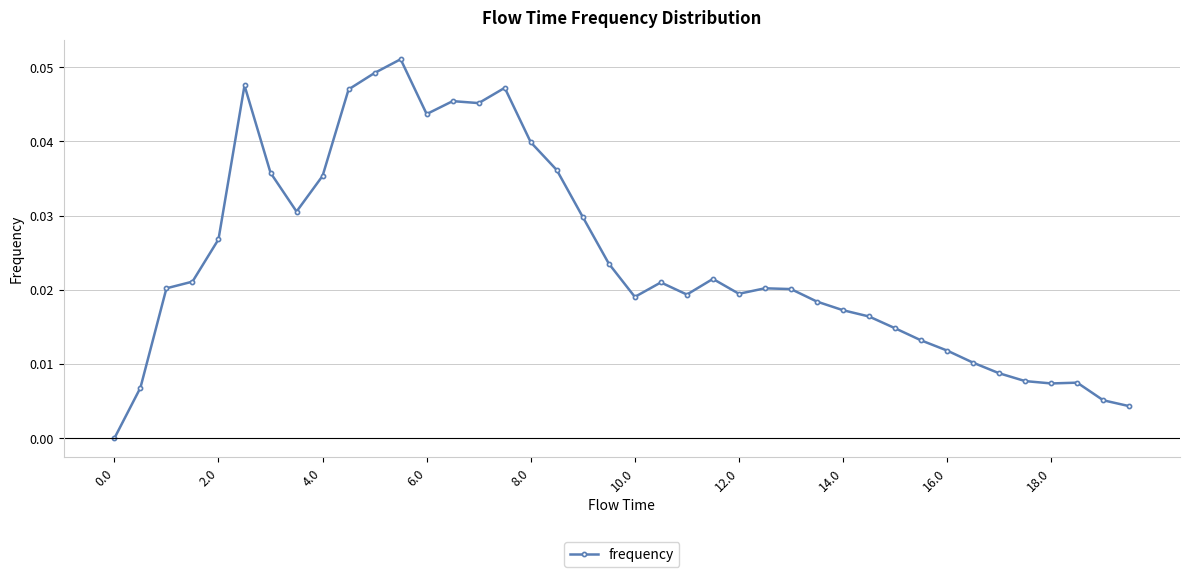

True or false: the data has more than 2 interior local peaks.

True